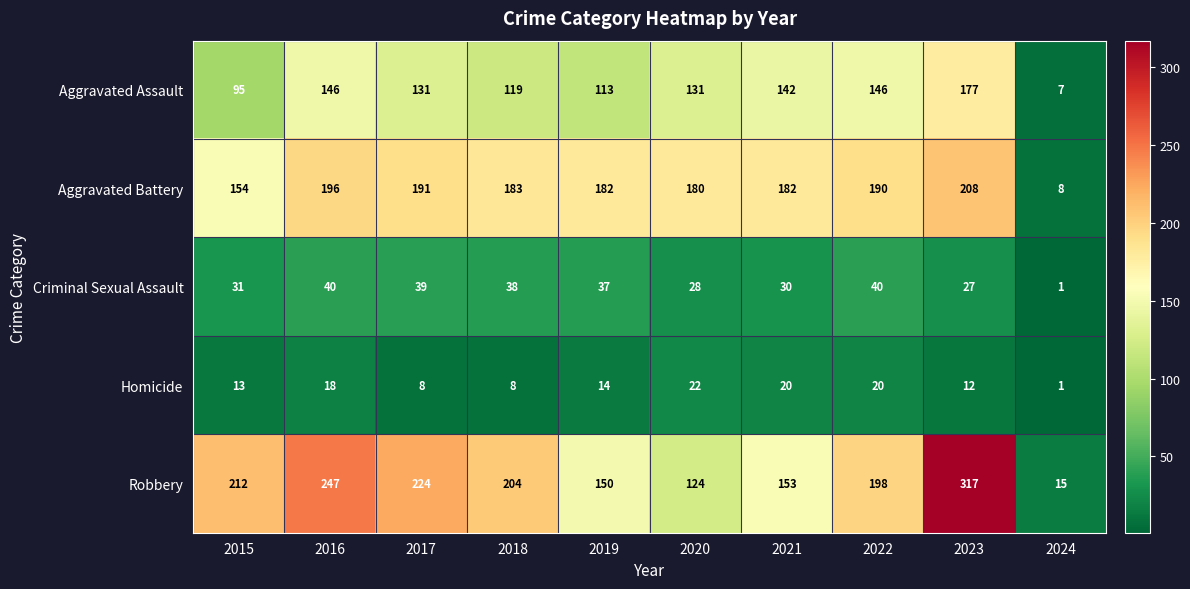

Which label corresponds to the smallest value in the chart?

2024